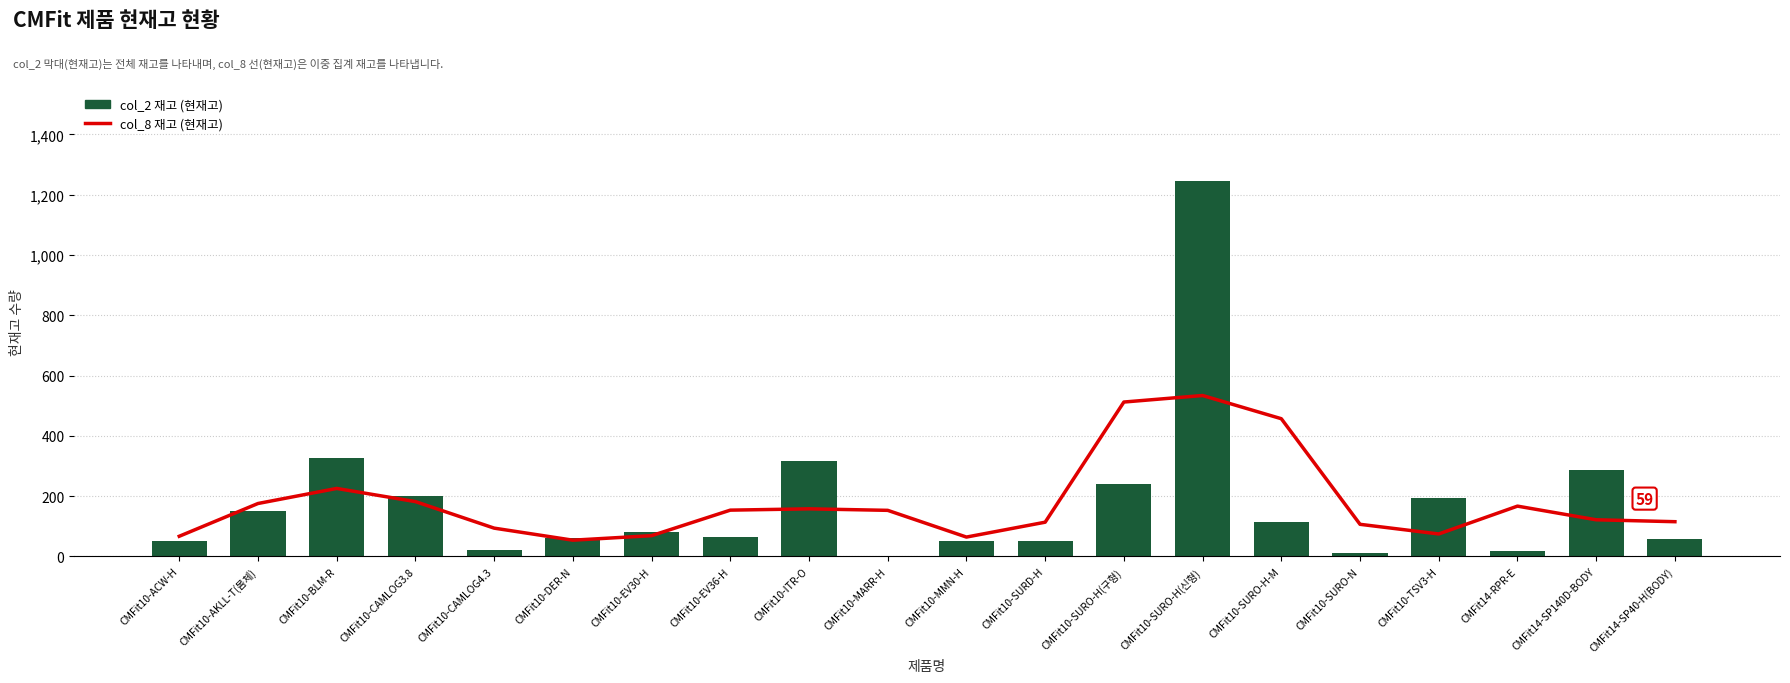

Reading left to right, what are all the values shown in this chart?

col_8 재고 (현재고): 67.0	175.7	225.7	182.0	94.0	54.0	69.0	153.7	158.0	153.0	64.3	113.7	512.3	534.0	457.0	106.7	74.7	167.0	121.7	115.3
col_2 재고 (현재고): 50.0	151.0	326.0	200.0	20.0	62.0	80.0	65.0	316.0	0.0	50.0	50.0	241.0	1246.0	115.0	10.0	195.0	19.0	287.0	59.0